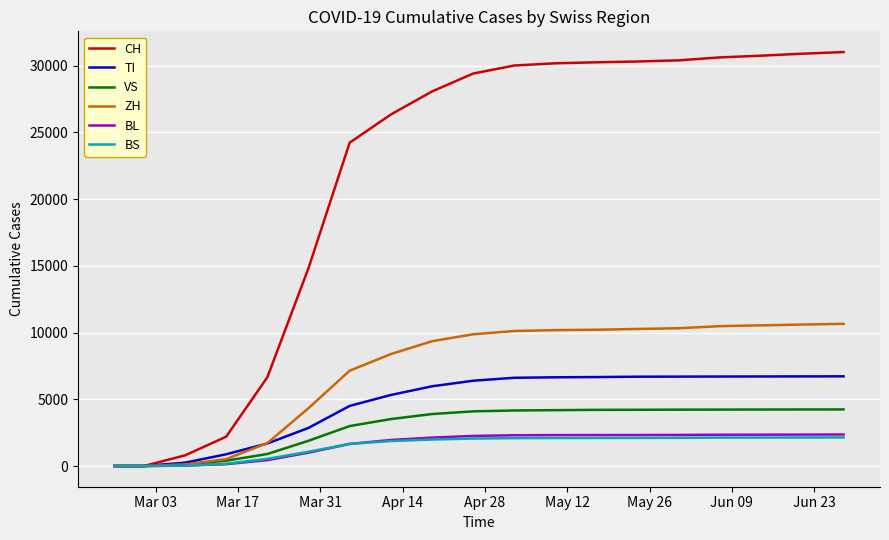

What is the highest value of the BS series?

2140